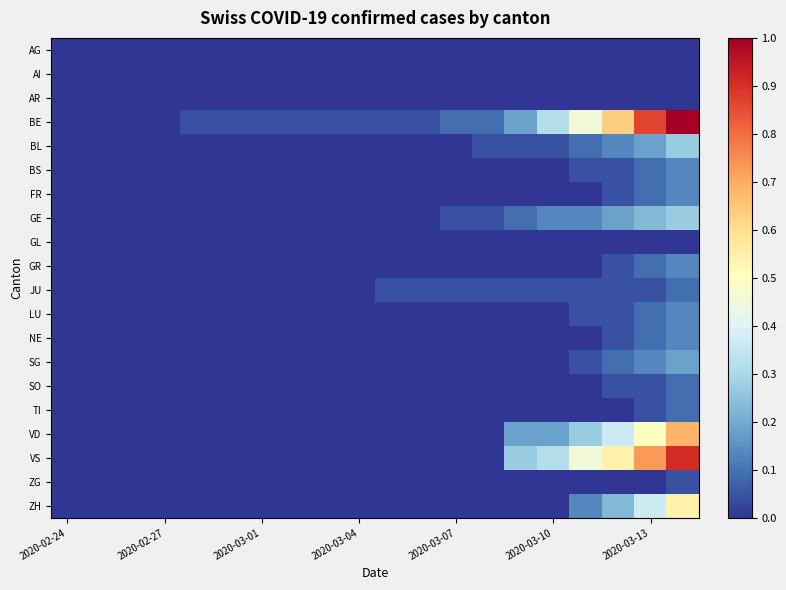

Reading left to right, extract all data points from this chart.

AG: 0.0	0.0	0.0	0.0	0.0	0.0	0.0	0.0	0.0	0.0	0.0	0.0	0.0	0.0	0.0	0.0	0.0	0.0	0.0	0.0
AI: 0.0	0.0	0.0	0.0	0.0	0.0	0.0	0.0	0.0	0.0	0.0	0.0	0.0	0.0	0.0	0.0	0.0	0.0	0.0	0.0
AR: 0.0	0.0	0.0	0.0	0.0	0.0	0.0	0.0	0.0	0.0	0.0	0.0	0.0	0.0	0.0	0.0	0.0	0.0	0.0	0.0
BE: 0.0	0.0	0.0	0.0	0.0	0.0	0.0	0.0	0.0	0.0	0.0	0.0	0.1	0.1	0.2	0.3	0.5	0.6	0.9	1.0
BL: 0.0	0.0	0.0	0.0	0.0	0.0	0.0	0.0	0.0	0.0	0.0	0.0	0.0	0.0	0.0	0.0	0.1	0.1	0.2	0.3
BS: 0.0	0.0	0.0	0.0	0.0	0.0	0.0	0.0	0.0	0.0	0.0	0.0	0.0	0.0	0.0	0.0	0.0	0.0	0.1	0.1
FR: 0.0	0.0	0.0	0.0	0.0	0.0	0.0	0.0	0.0	0.0	0.0	0.0	0.0	0.0	0.0	0.0	0.0	0.0	0.1	0.1
GE: 0.0	0.0	0.0	0.0	0.0	0.0	0.0	0.0	0.0	0.0	0.0	0.0	0.0	0.0	0.1	0.1	0.1	0.2	0.2	0.3
GL: 0.0	0.0	0.0	0.0	0.0	0.0	0.0	0.0	0.0	0.0	0.0	0.0	0.0	0.0	0.0	0.0	0.0	0.0	0.0	0.0
GR: 0.0	0.0	0.0	0.0	0.0	0.0	0.0	0.0	0.0	0.0	0.0	0.0	0.0	0.0	0.0	0.0	0.0	0.0	0.1	0.1
JU: 0.0	0.0	0.0	0.0	0.0	0.0	0.0	0.0	0.0	0.0	0.0	0.0	0.0	0.0	0.0	0.0	0.0	0.0	0.0	0.1
LU: 0.0	0.0	0.0	0.0	0.0	0.0	0.0	0.0	0.0	0.0	0.0	0.0	0.0	0.0	0.0	0.0	0.0	0.0	0.1	0.1
NE: 0.0	0.0	0.0	0.0	0.0	0.0	0.0	0.0	0.0	0.0	0.0	0.0	0.0	0.0	0.0	0.0	0.0	0.0	0.1	0.1
SG: 0.0	0.0	0.0	0.0	0.0	0.0	0.0	0.0	0.0	0.0	0.0	0.0	0.0	0.0	0.0	0.0	0.0	0.1	0.1	0.2
SO: 0.0	0.0	0.0	0.0	0.0	0.0	0.0	0.0	0.0	0.0	0.0	0.0	0.0	0.0	0.0	0.0	0.0	0.0	0.0	0.1
TI: 0.0	0.0	0.0	0.0	0.0	0.0	0.0	0.0	0.0	0.0	0.0	0.0	0.0	0.0	0.0	0.0	0.0	0.0	0.0	0.1
VD: 0.0	0.0	0.0	0.0	0.0	0.0	0.0	0.0	0.0	0.0	0.0	0.0	0.0	0.0	0.2	0.2	0.3	0.4	0.5	0.7
VS: 0.0	0.0	0.0	0.0	0.0	0.0	0.0	0.0	0.0	0.0	0.0	0.0	0.0	0.0	0.3	0.3	0.5	0.5	0.7	0.9
ZG: 0.0	0.0	0.0	0.0	0.0	0.0	0.0	0.0	0.0	0.0	0.0	0.0	0.0	0.0	0.0	0.0	0.0	0.0	0.0	0.0
ZH: 0.0	0.0	0.0	0.0	0.0	0.0	0.0	0.0	0.0	0.0	0.0	0.0	0.0	0.0	0.0	0.0	0.1	0.2	0.4	0.5